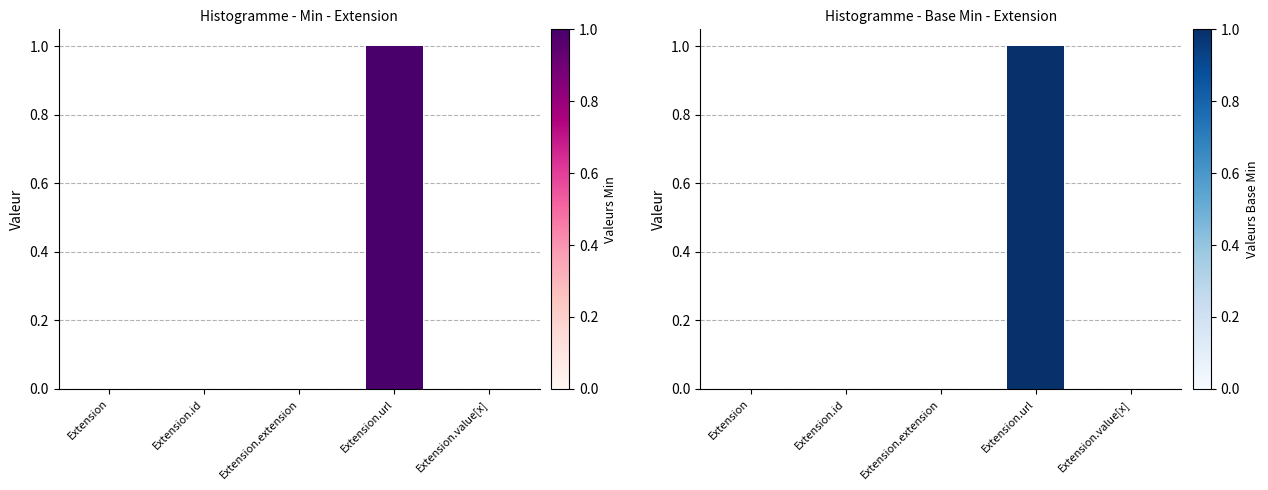

Which series has the widest spread of values?

Min